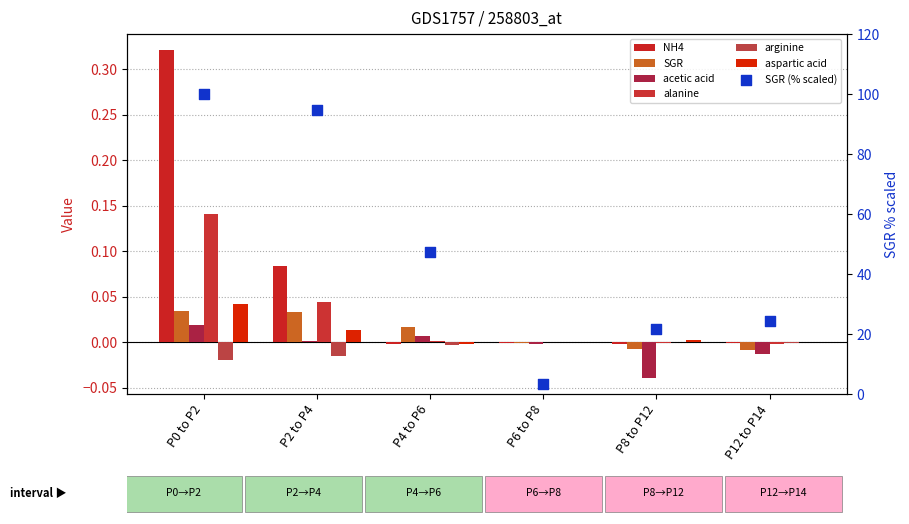

At how many categories does at least one series exceed 0?

6